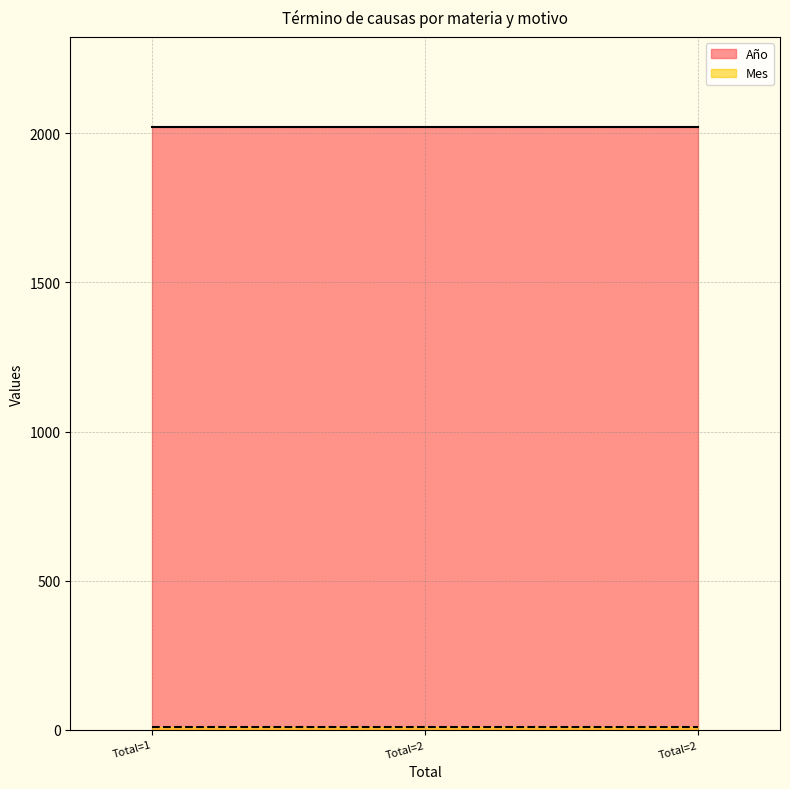

How many series are shown in this chart?

2